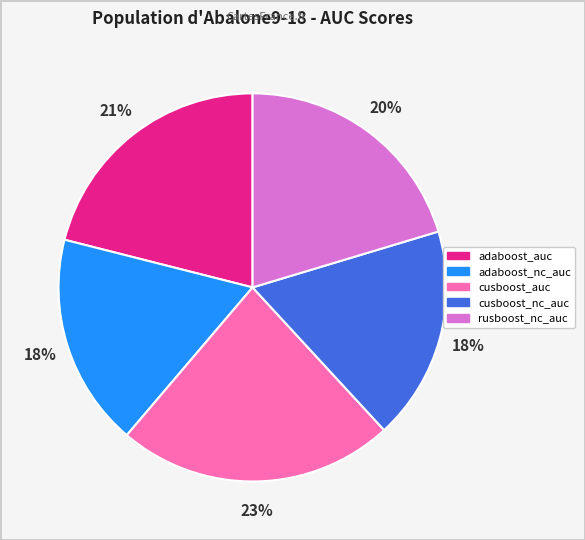

Count the number of slices in the pie.

5